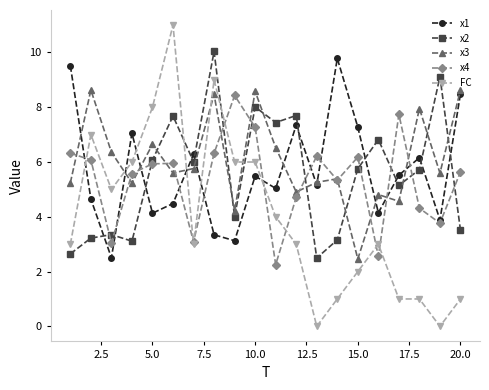

Which series has the largest range (max minus min)?

FC